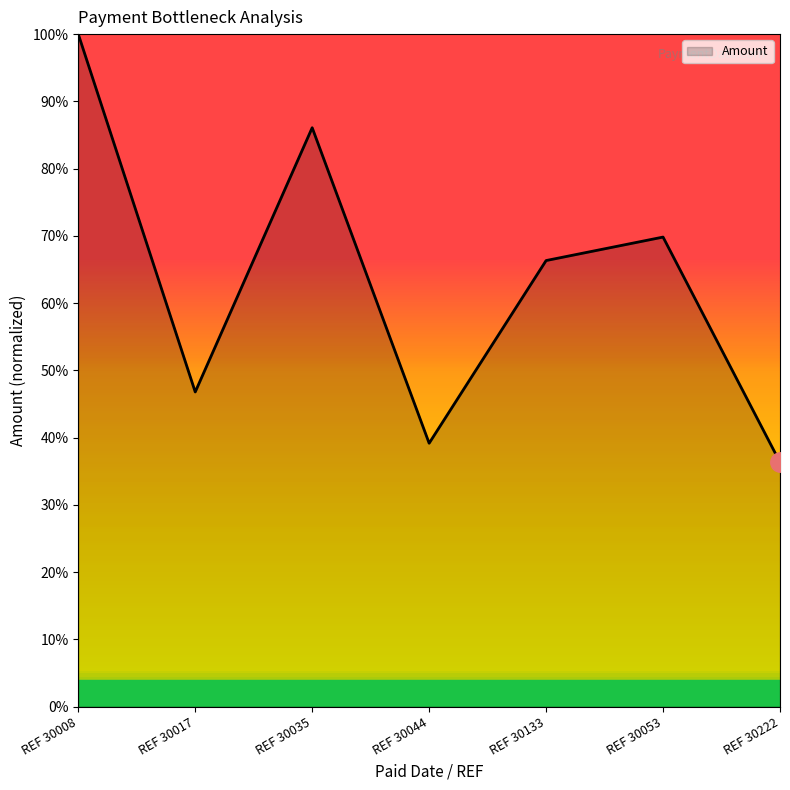

What position from the left is REF 30044?

4